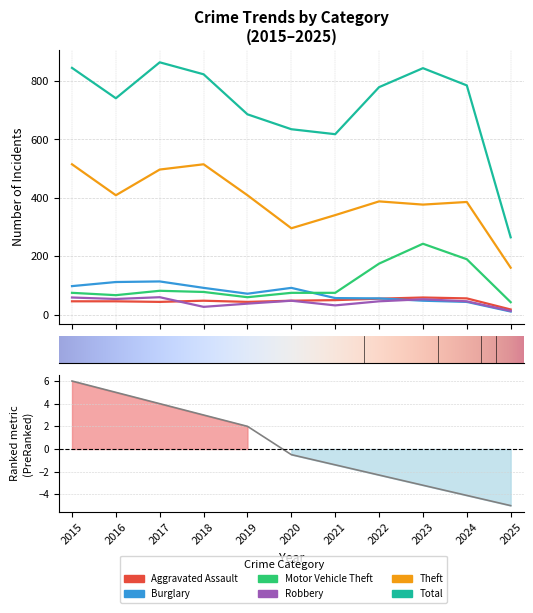

Reading left to right, what are all the values shown in this chart?

Aggravated Assault: 46	46	44	48	44	48	50	55	59	56	18
Burglary: 98	112	114	92	72	92	57	56	48	44	11
Motor Vehicle Theft: 75	67	82	78	60	75	75	175	243	190	43
Robbery: 59	54	60	27	38	48	32	46	53	46	13
Theft: 515	409	497	515	409	296	341	388	377	386	161
Total: 845	741	864	823	686	635	618	779	844	785	265